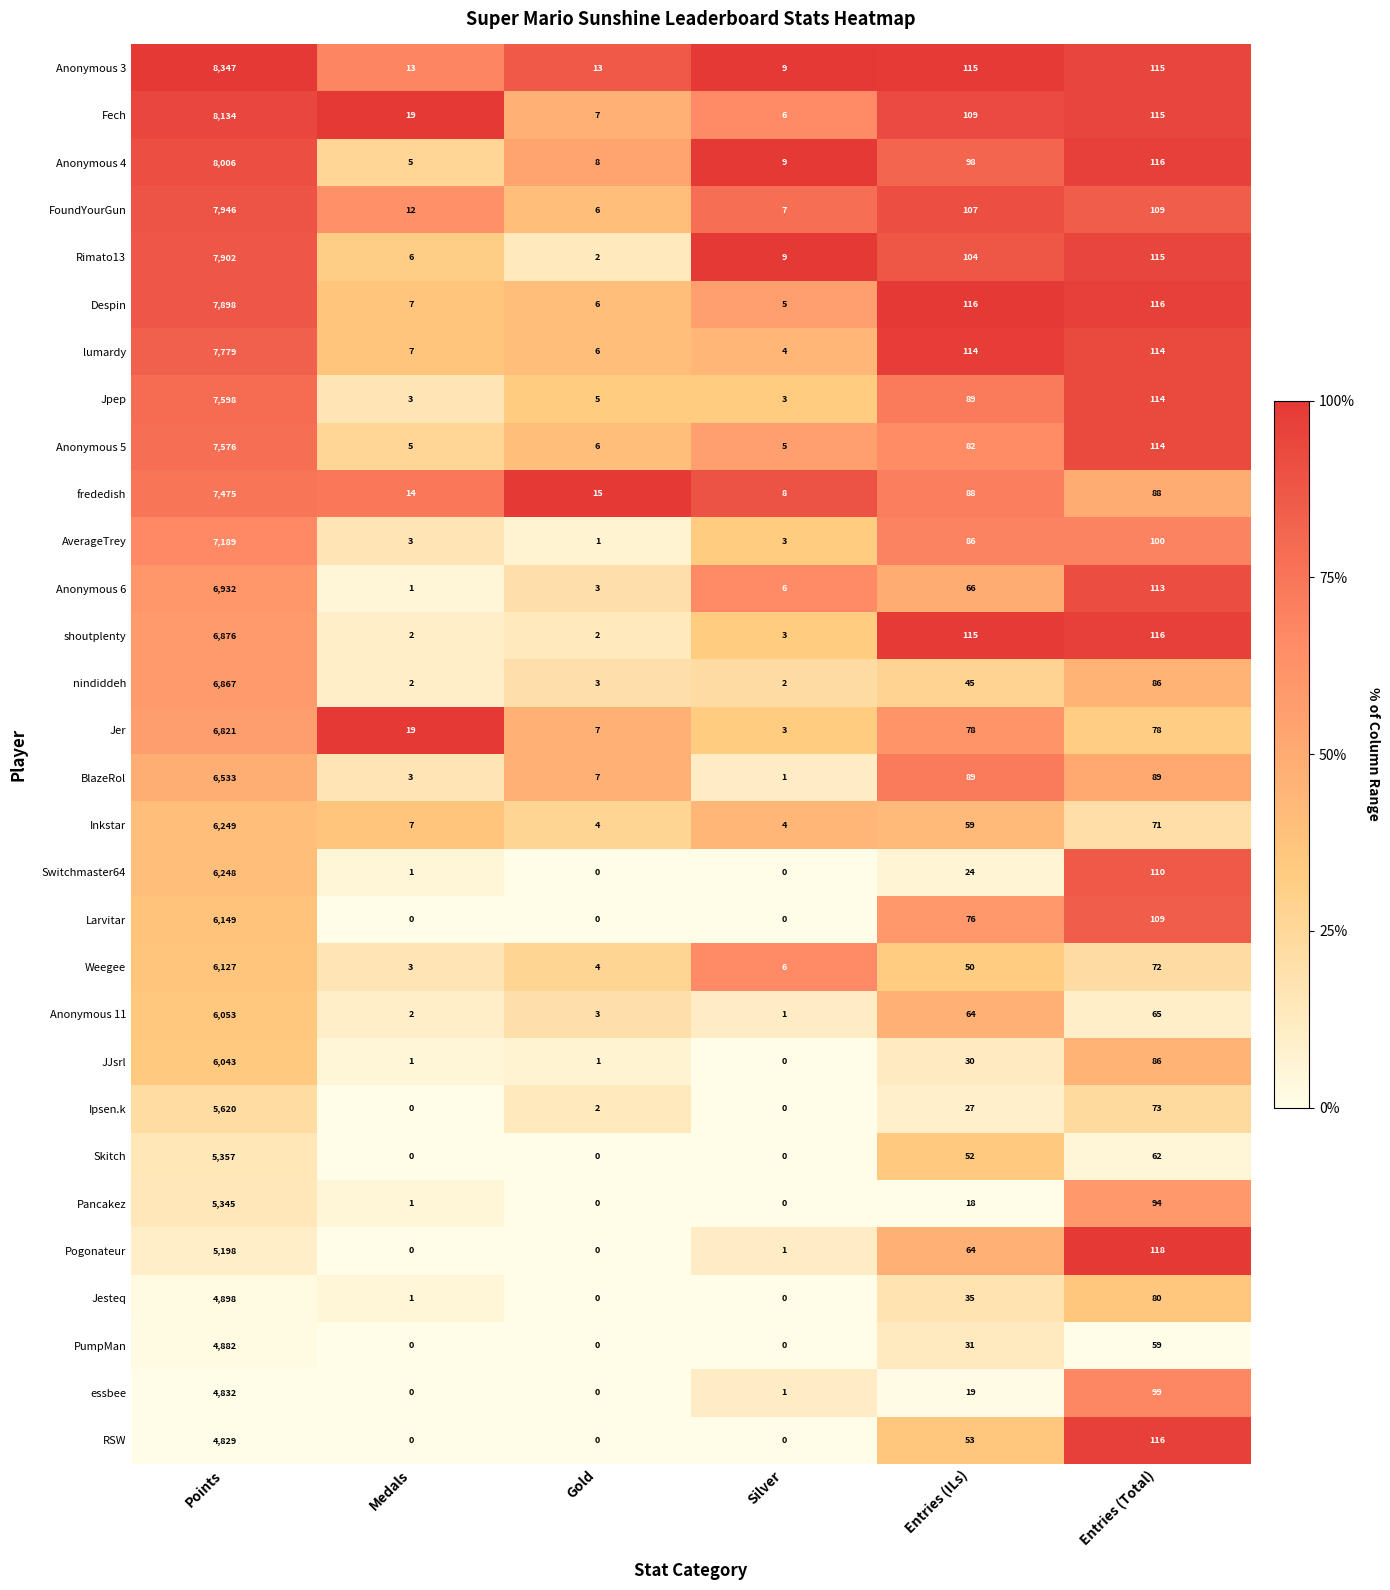

At which category is the sum across all series the highest?

Points